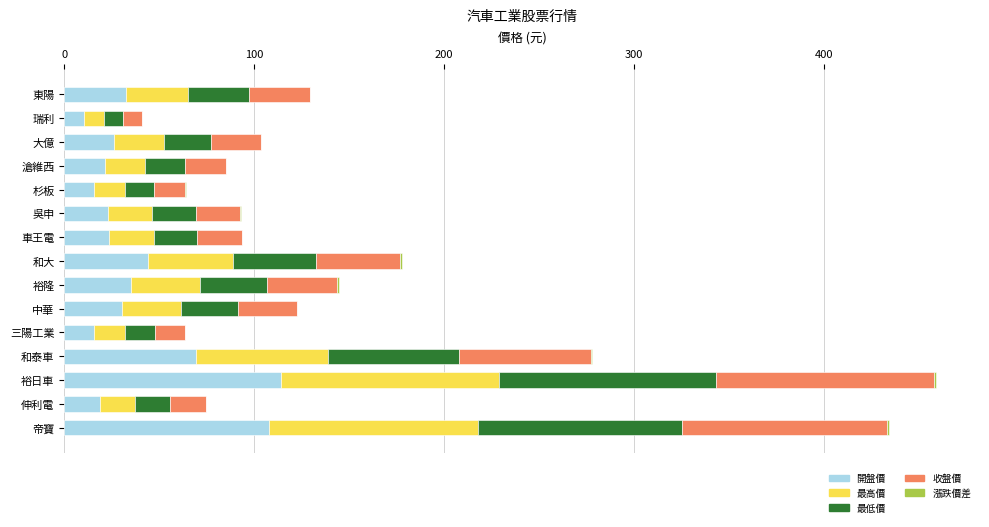

True or false: 開盤價 has a value of 69.4 at 和泰車.

True